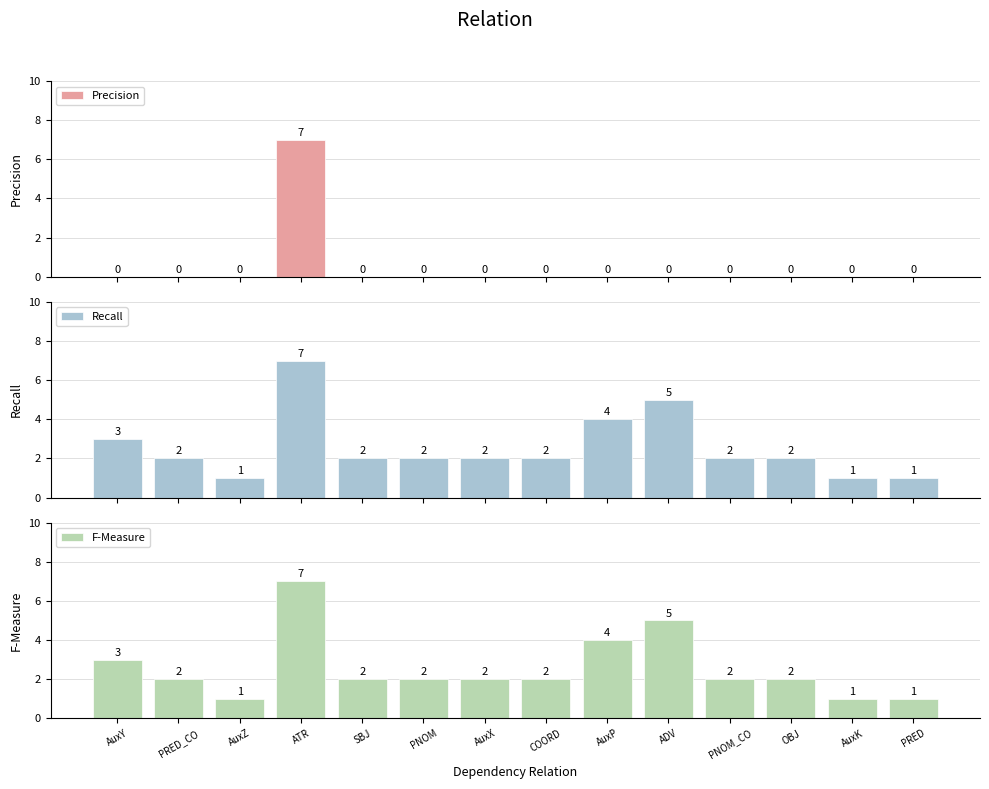

How many values in the Recall series exceed 2?

4